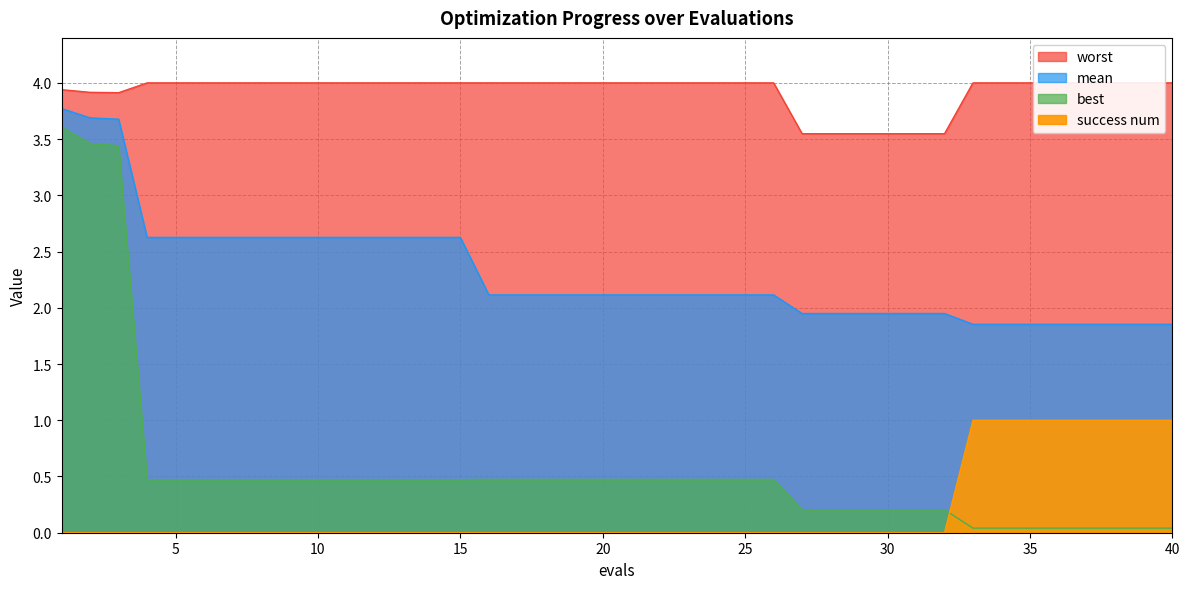

Is it true that mean equals 1.9 at 34?

True